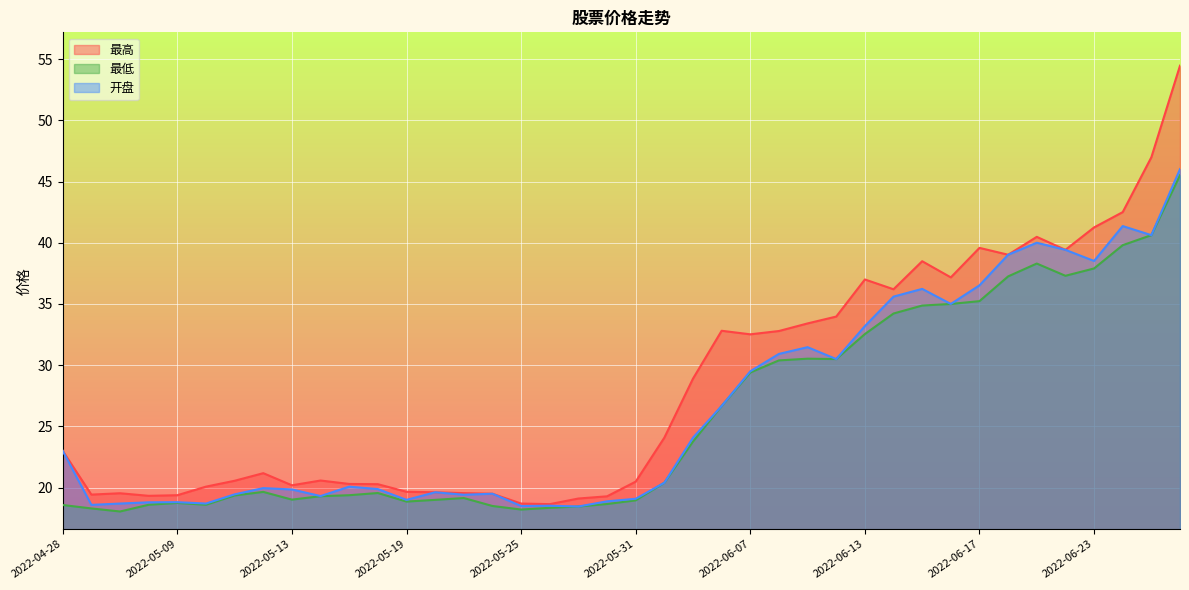

Reading left to right, what are all the values shown in this chart?

最高: 23.0	19.4	19.5	19.3	19.4	20.1	20.6	21.2	20.2	20.6	20.3	20.3	19.7	19.6	19.6	19.5	18.7	18.6	19.1	19.3	20.5	24.1	28.9	32.8	32.5	32.8	33.4	34.0	37.0	36.2	38.5	37.2	39.6	39.0	40.5	39.4	41.2	42.5	47.0	54.5
最低: 18.6	18.3	18.1	18.6	18.8	18.6	19.4	19.6	19.0	19.3	19.4	19.6	18.9	19.0	19.1	18.5	18.2	18.4	18.5	18.7	19.0	20.4	23.8	26.7	29.4	30.4	30.5	30.5	32.5	34.2	34.9	35.0	35.2	37.2	38.3	37.3	37.9	39.8	40.6	45.5
开盘: 23.0	18.6	18.7	18.8	18.8	18.7	19.4	20.0	19.9	19.3	20.1	19.9	19.0	19.6	19.4	19.5	18.5	18.5	18.5	18.9	19.1	20.4	24.1	26.7	29.5	30.9	31.5	30.5	33.2	35.6	36.2	35.0	36.5	39.0	40.0	39.4	38.5	41.4	40.6	46.0